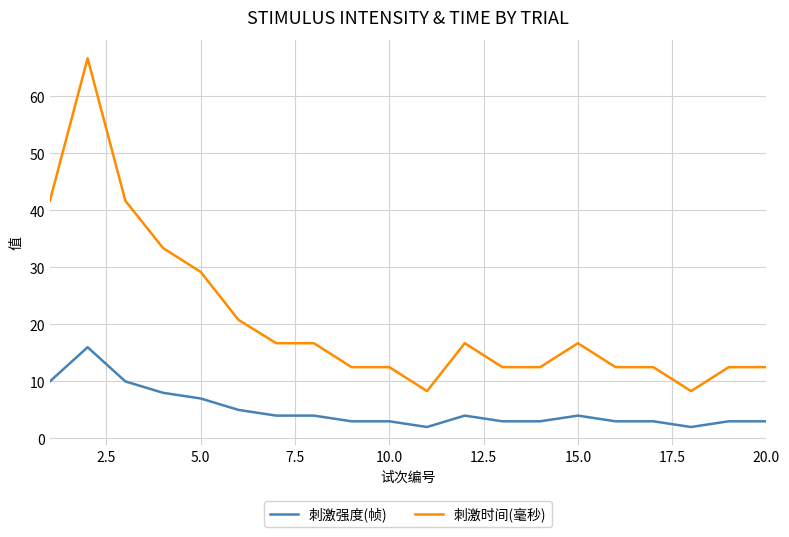

Which series has the widest spread of values?

刺激时间(毫秒)